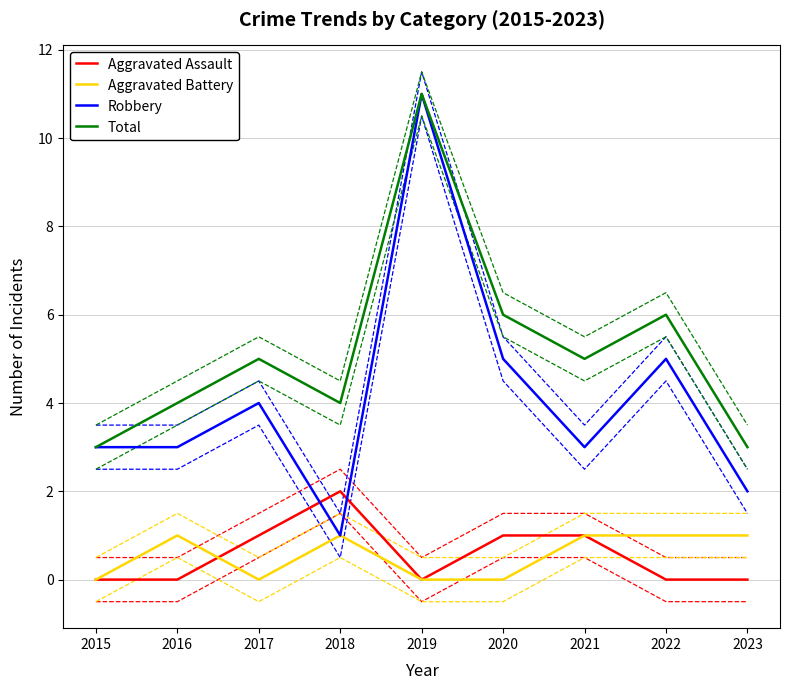

How many lines are shown in the chart?

4